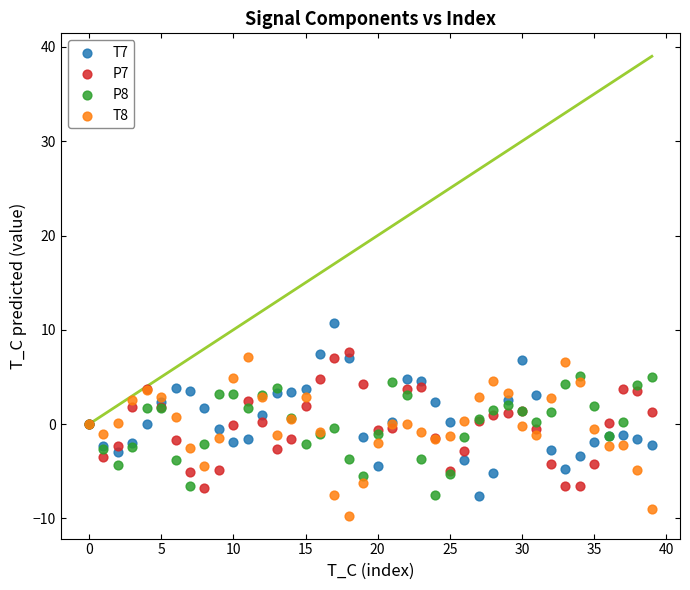

Which series contains the highest Y value?

T7